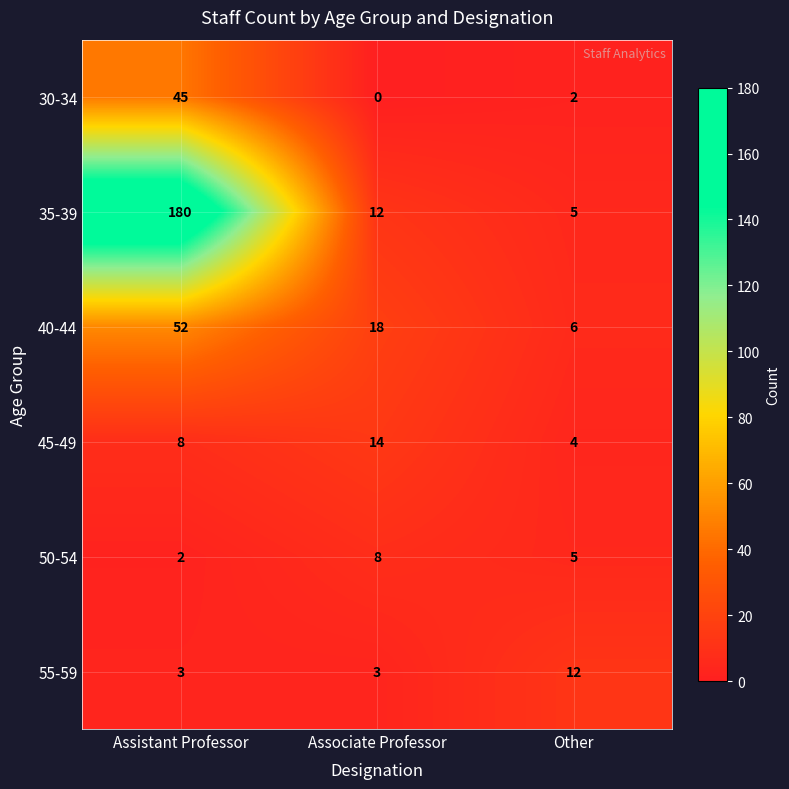

What is the average value of the 35-39 series?

66